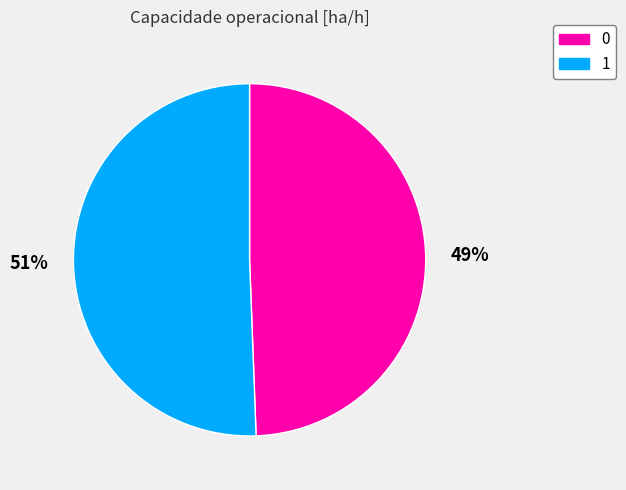

Approximately how many times larger is the value at 1 compared to 0?

1.0